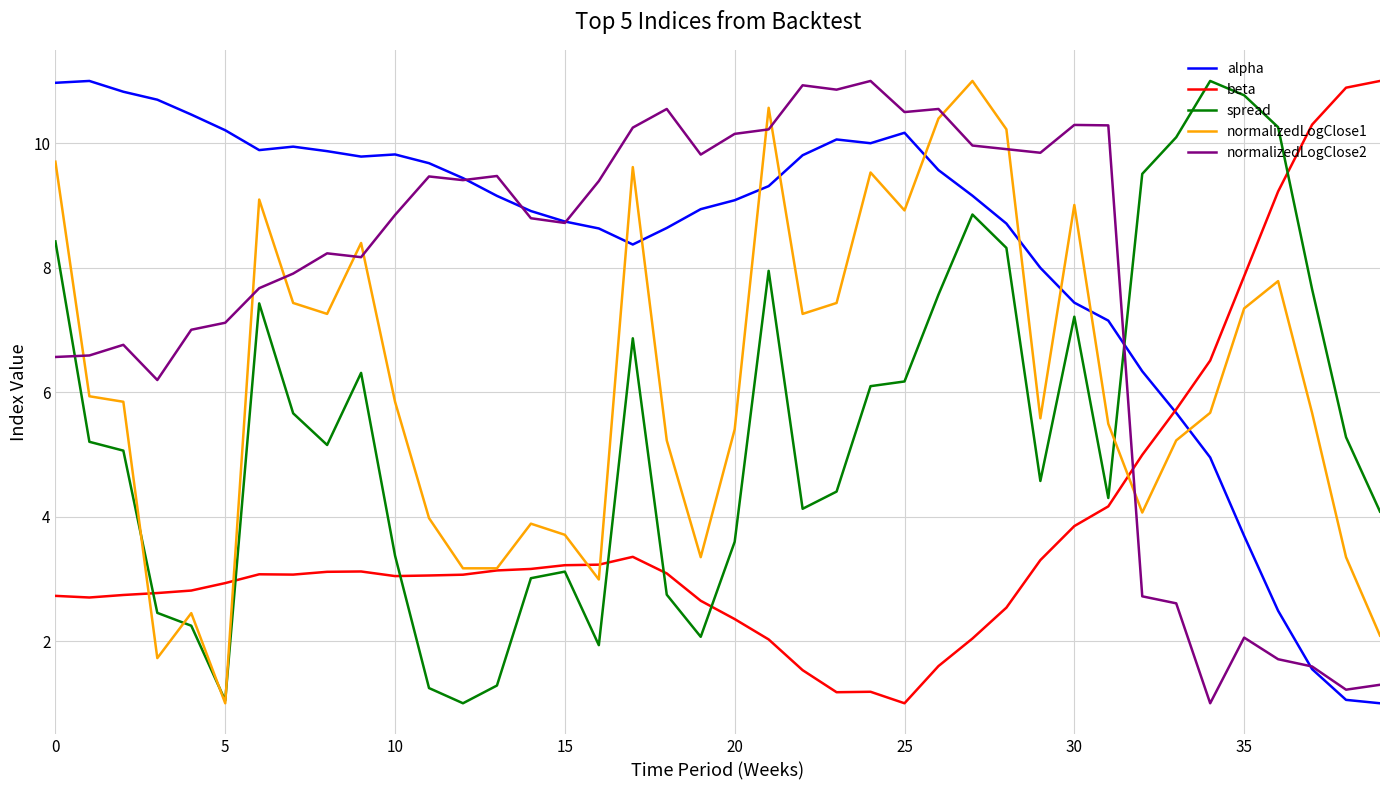

What is the maximum value for normalizedLogClose1?

11.0